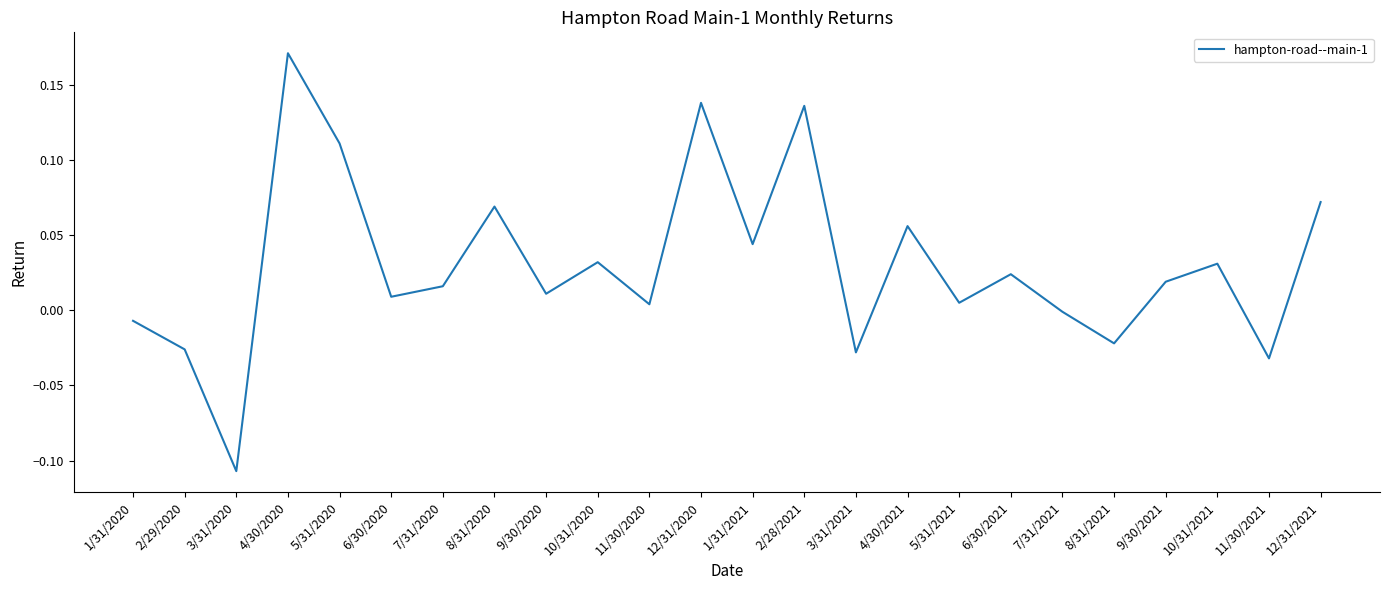

At which category does the chart reach its minimum across all series?

3/31/2020